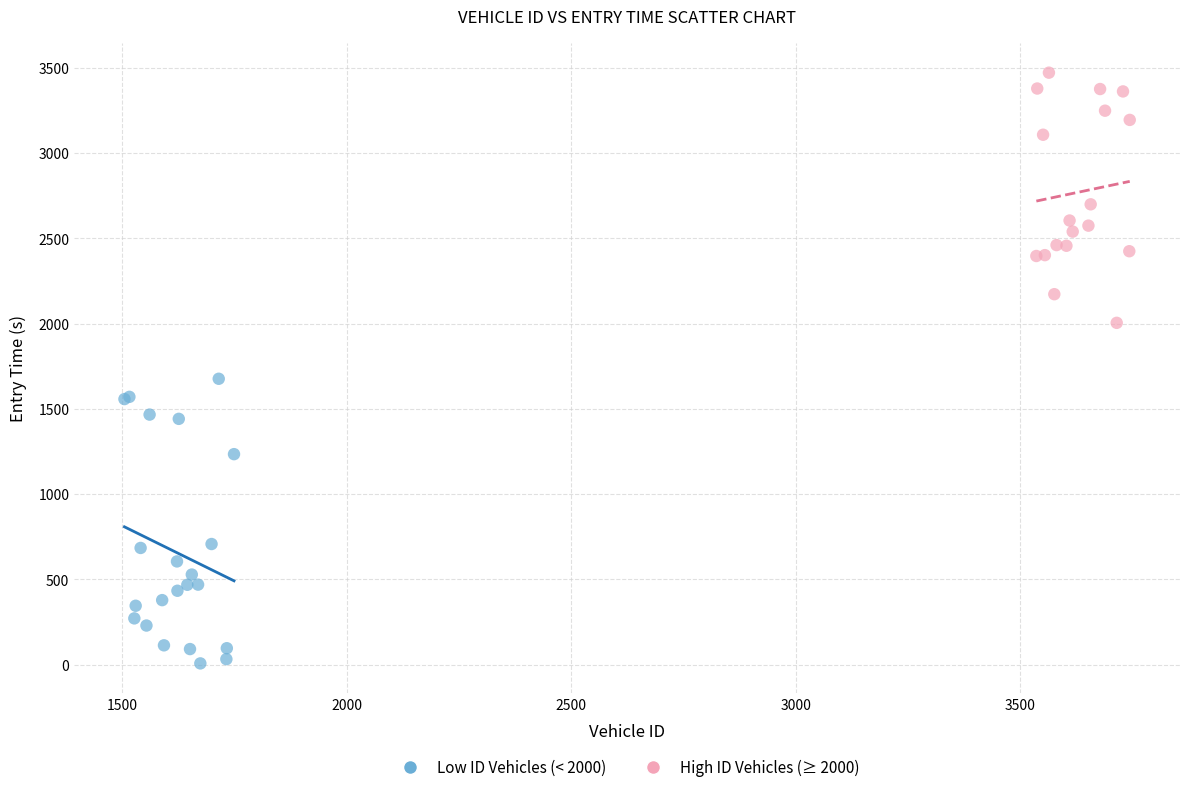

Which series contains the highest Y value?

High ID Vehicles (≥ 2000)